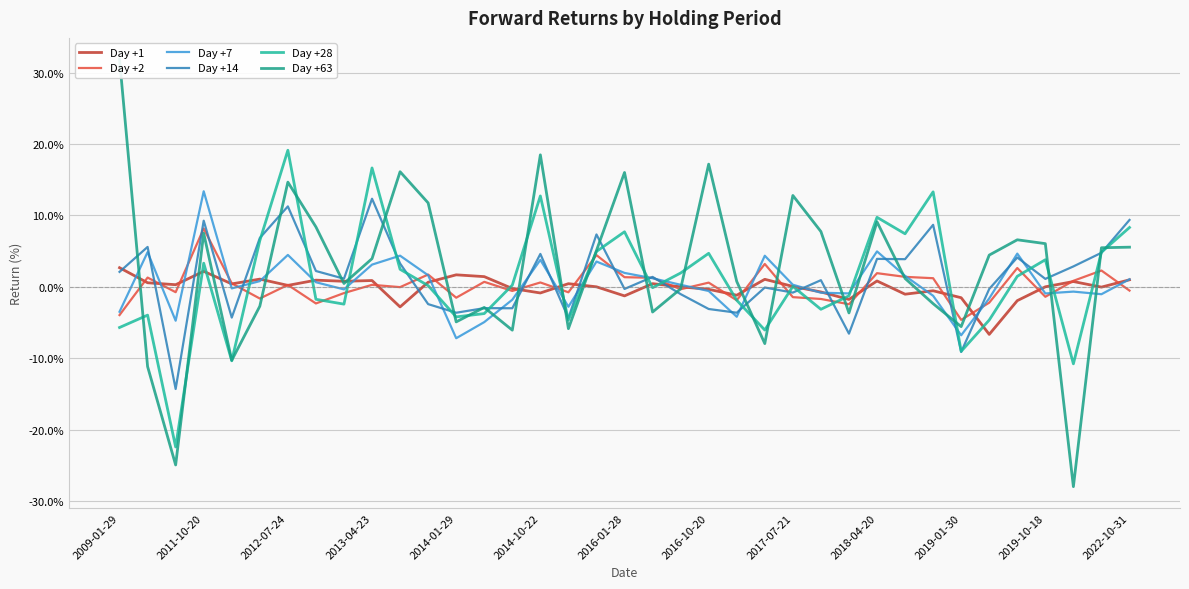

Which series ends up on top after the final intersection of Day +7 and Day +63?

Day +63